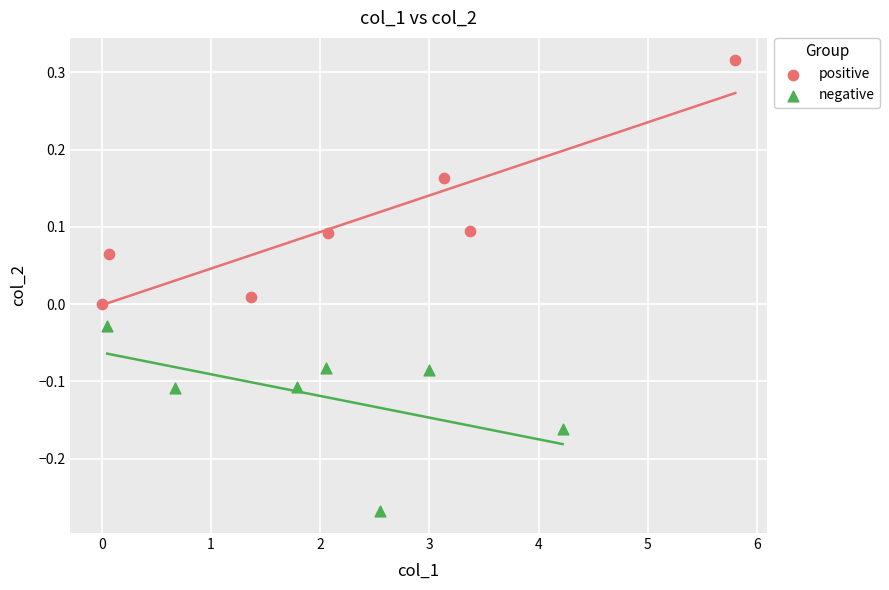

Which series contains the highest Y value?

positive